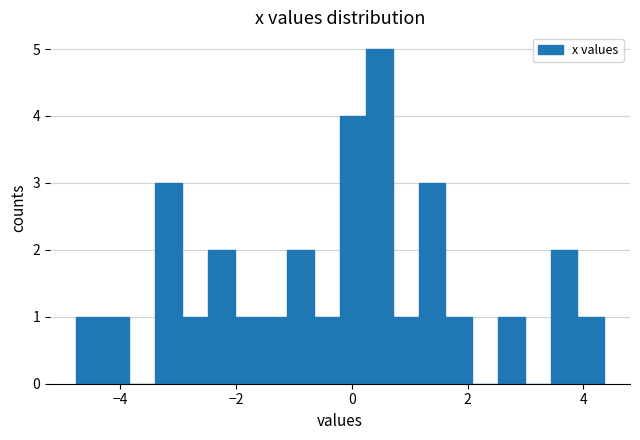

Around what value on the x-axis is the tallest bar? Give the approximate position of its centre, as read against the axis.

0.4